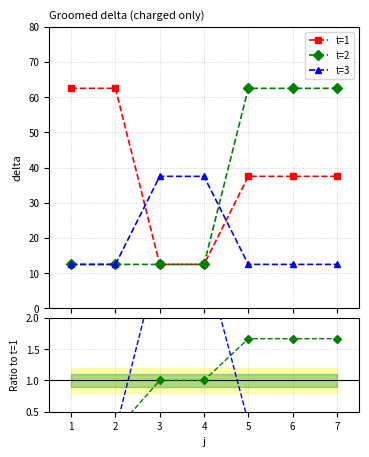

At how many categories does at least one series exceed 1?

7